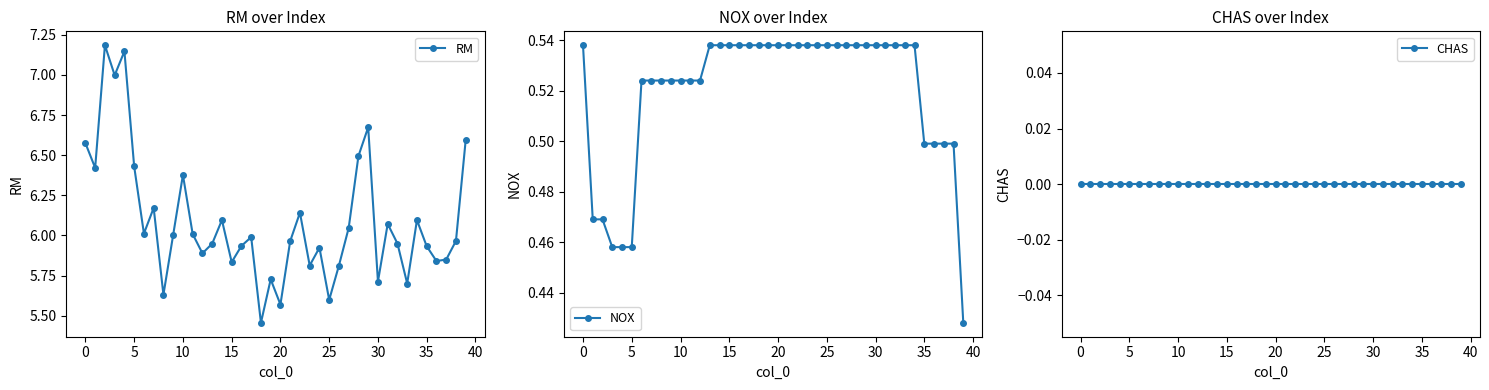

Between 11 and 14, which series saw the biggest shift?

RM